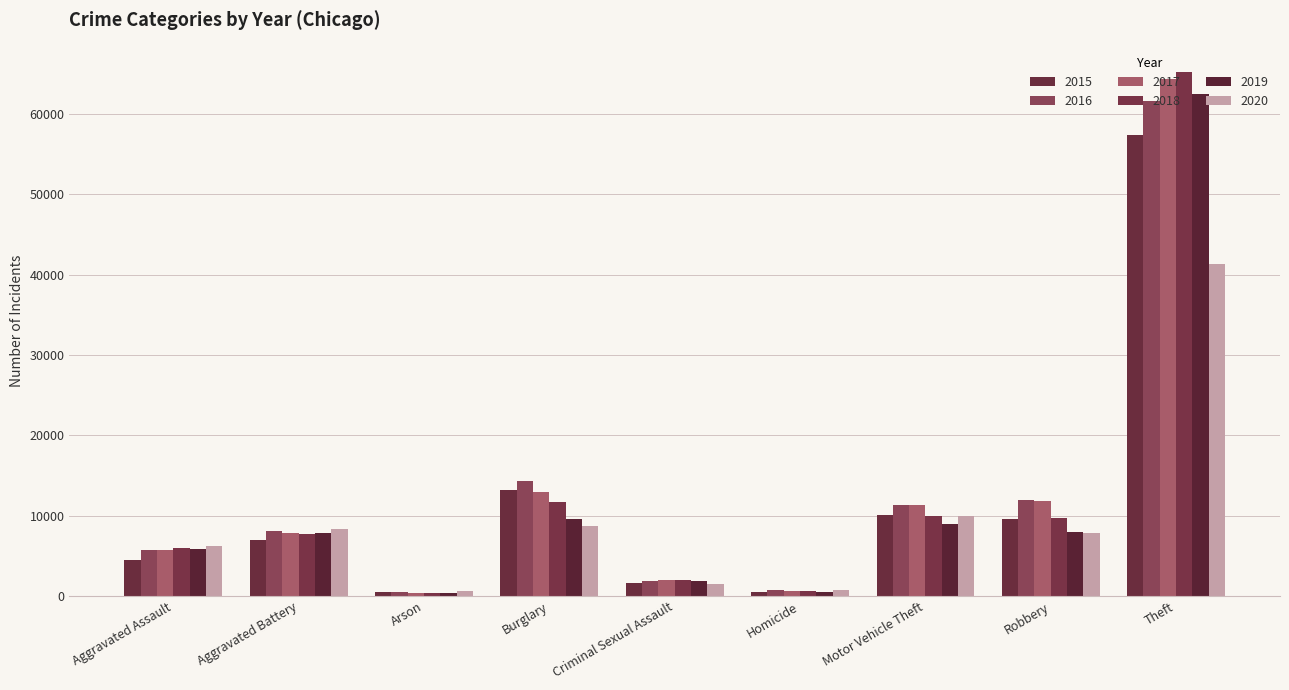

At Theft, list the series in order from largest to smallest.

2018, 2017, 2019, 2016, 2015, 2020